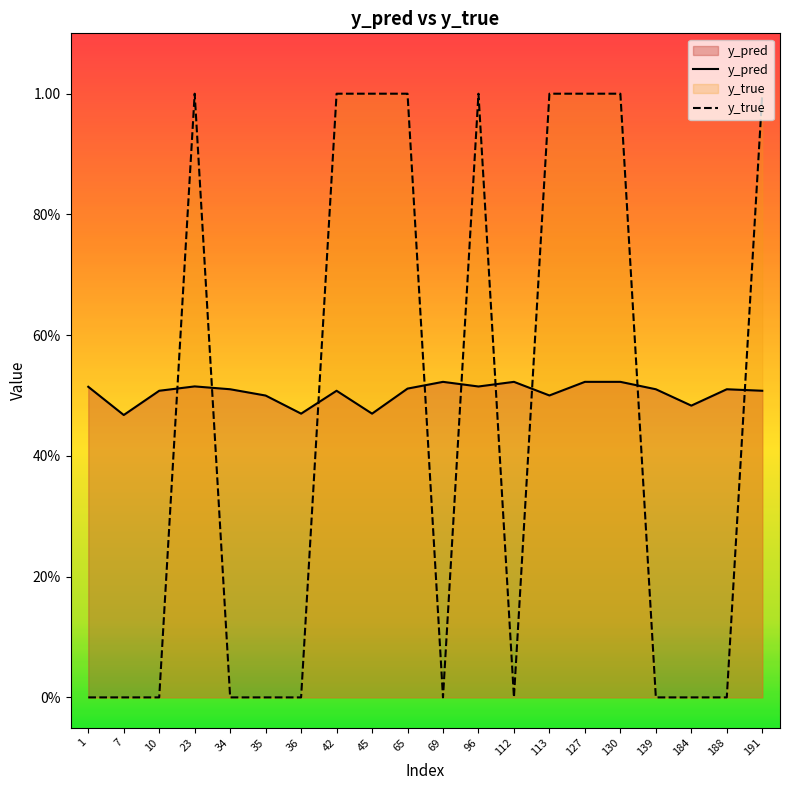

True or false: y_pred and y_true intersect in this chart.

True